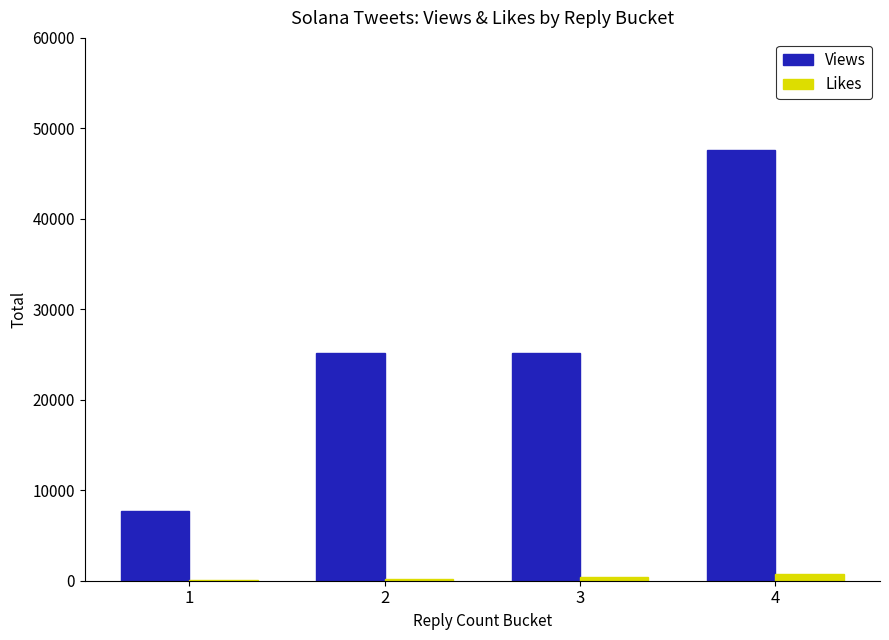

What is the sum of all Likes values?

1487